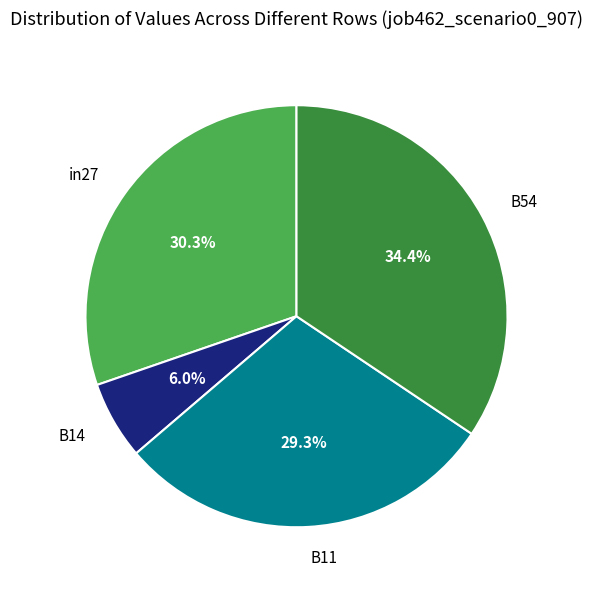

True or false: B11 accounts for 40% of the total.

False